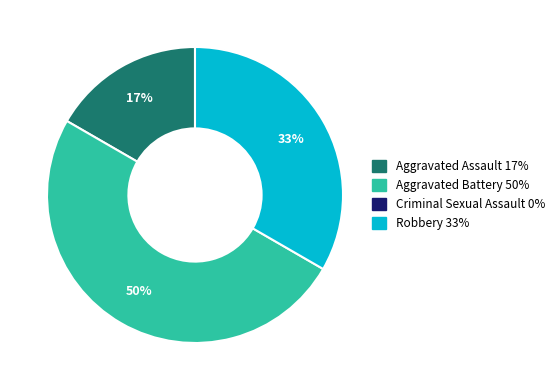

To the nearest percent, what is the average slice percentage?

33%